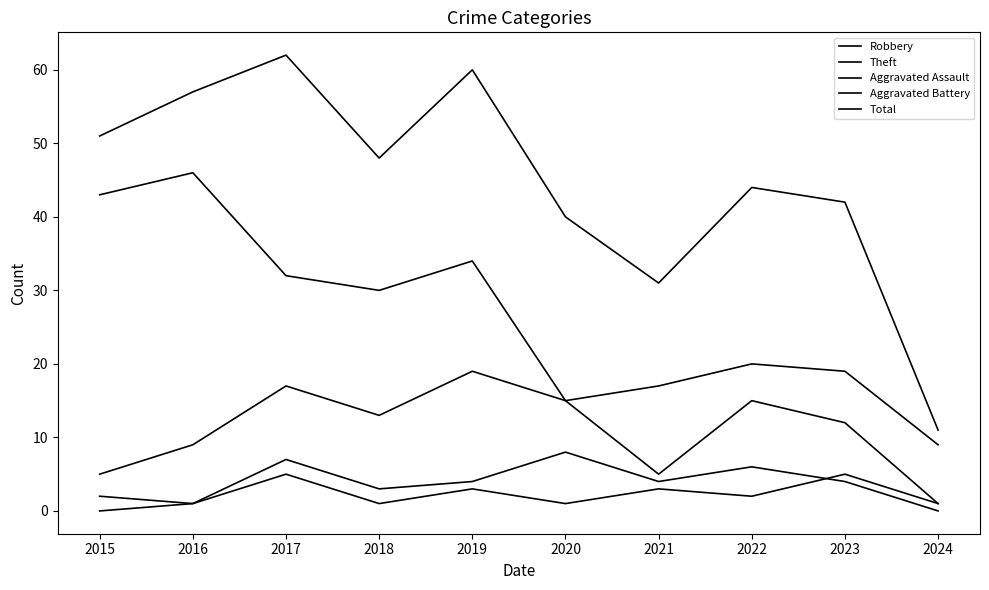

How many lines are shown in the chart?

5